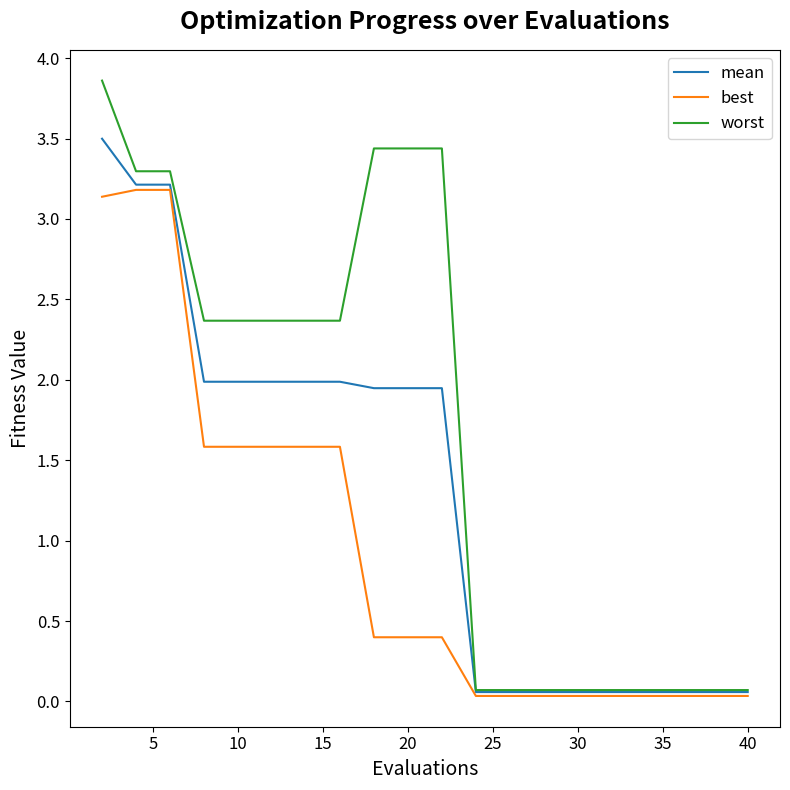

Which series has the largest total across all categories?

worst